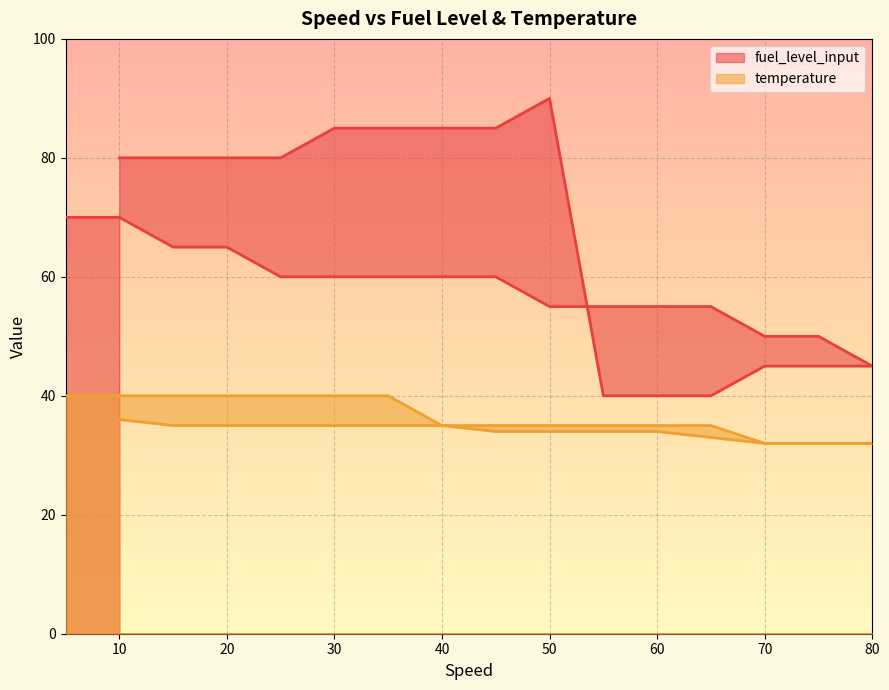

What is the difference between the temperature values at 15 and 75?

8